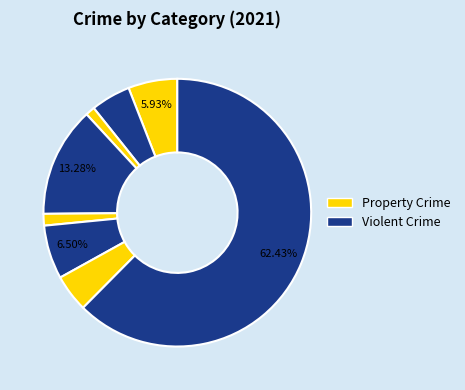

Is there a majority slice in this chart?

Yes